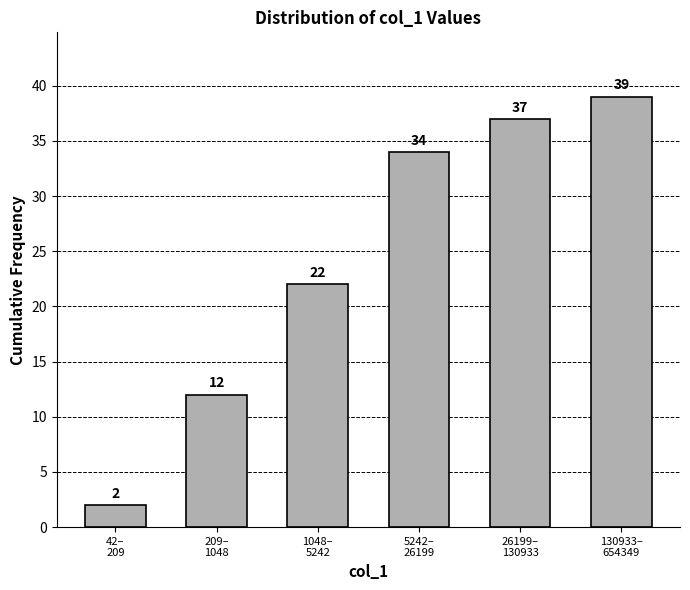

Reading left to right, list all the values displayed in this chart.

2	12	22	34	37	39